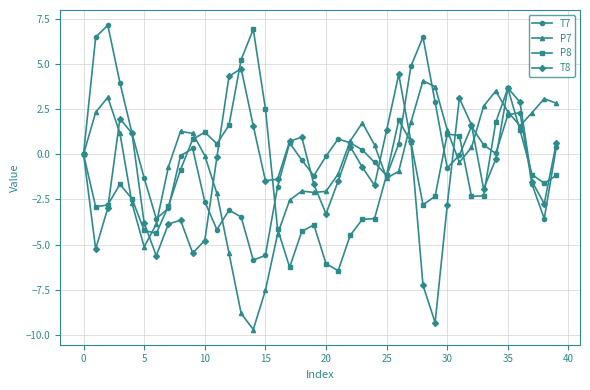

What is the average value of the P7 series?

-0.5